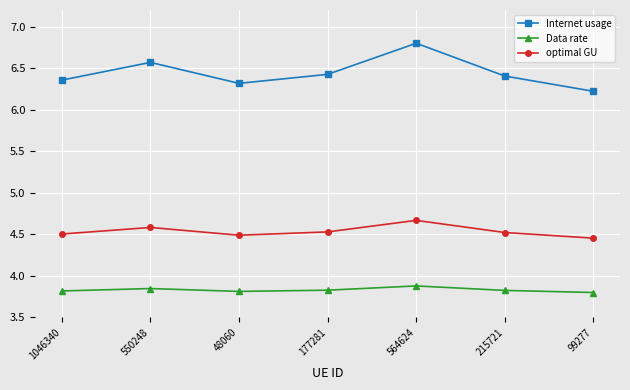

What is the difference between the second highest and minimum values in the Internet usage series?

0.3